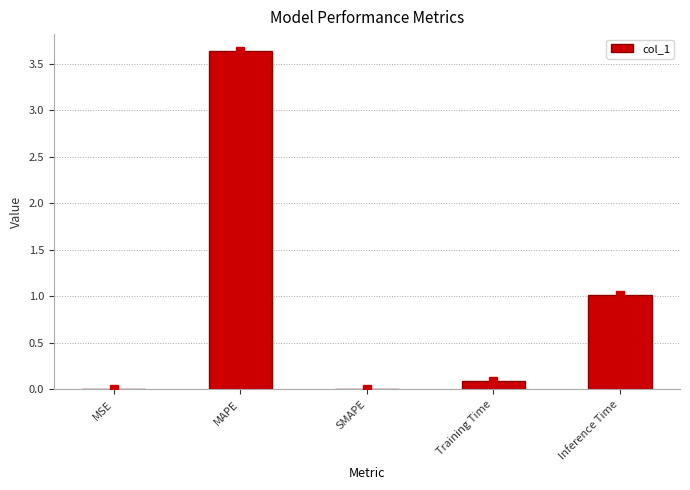

Between MAPE and SMAPE, which is larger?

MAPE